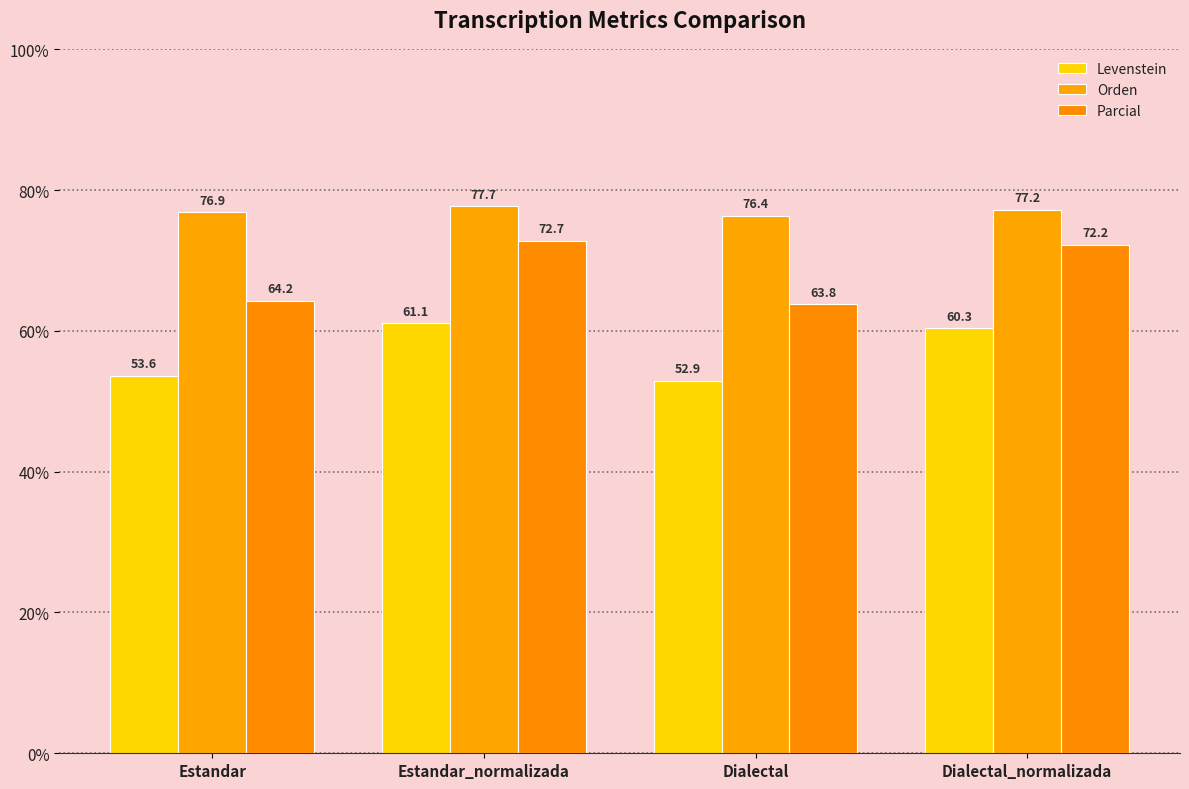

The value of Orden at Dialectal_normalizada is 77.2. True or false?

True